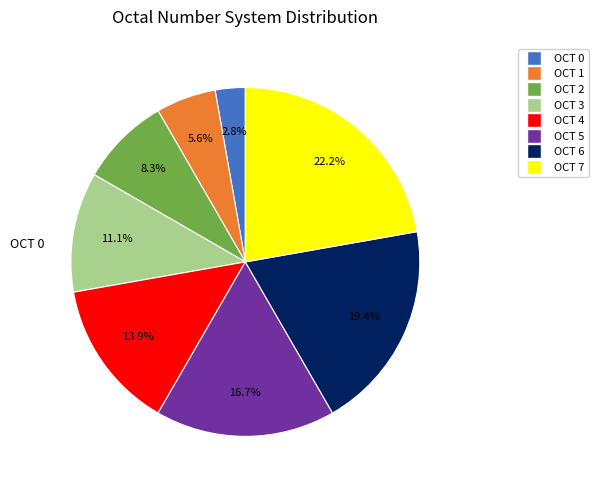

To the nearest percent, what is the average slice percentage?

12%